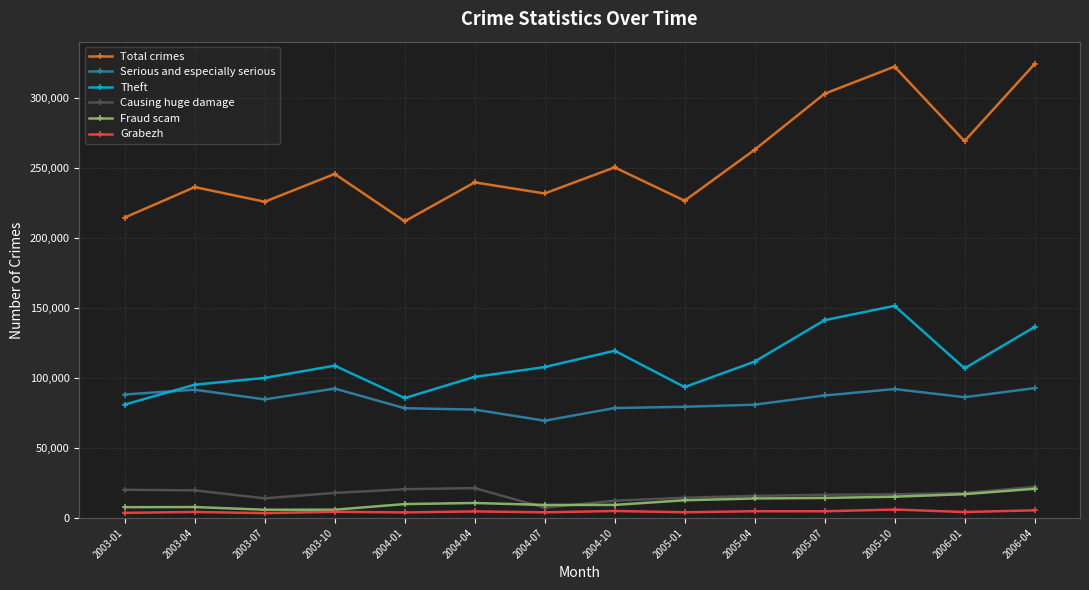

What is the difference between the second highest and minimum values in the Theft series?

60269